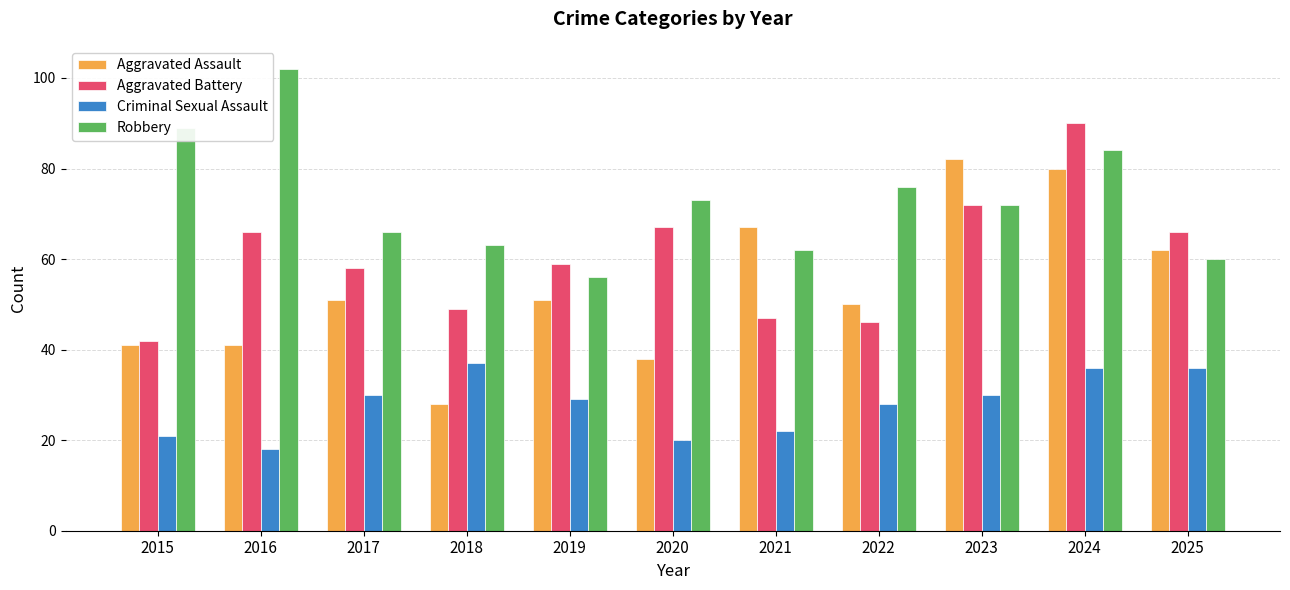

What is the approximate value of Aggravated Battery at 2015, to the nearest 5?

40